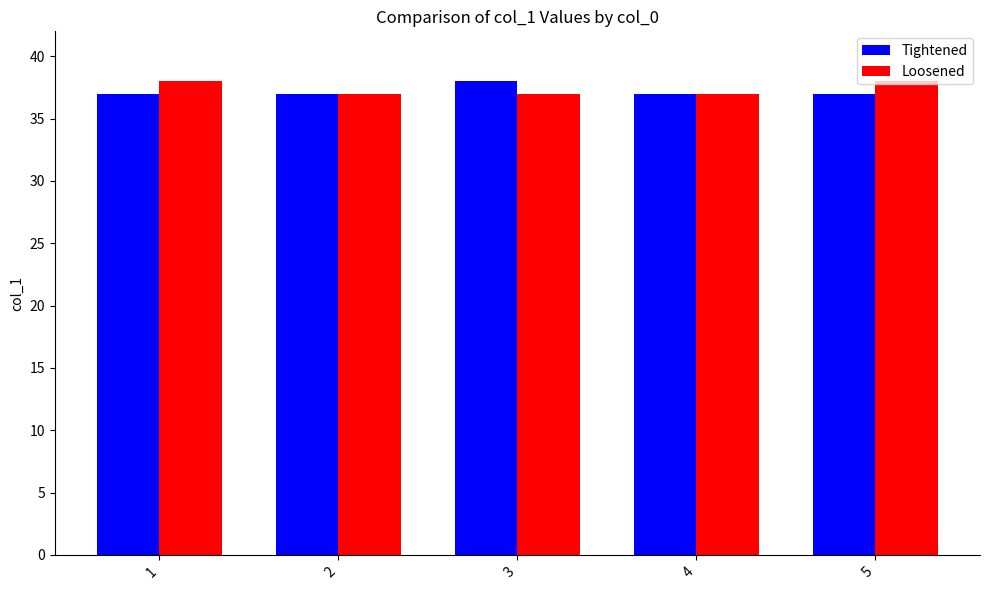

Reading left to right, list all the values displayed in this chart.

Tightened: 1=37	2=37	3=38	4=37	5=37
Loosened: 1=38	2=37	3=37	4=37	5=38